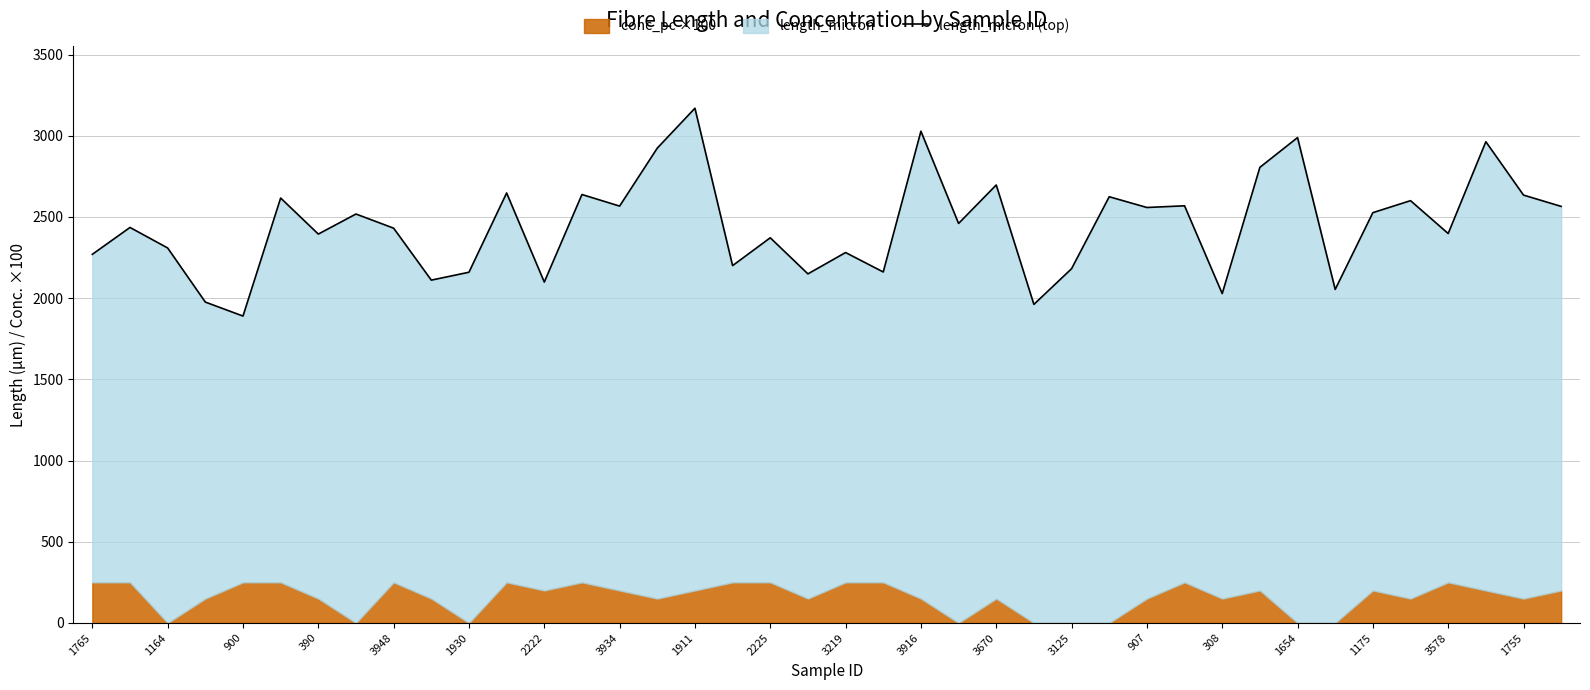

What is the ratio of the value at 900 to the value at 2222?

0.9